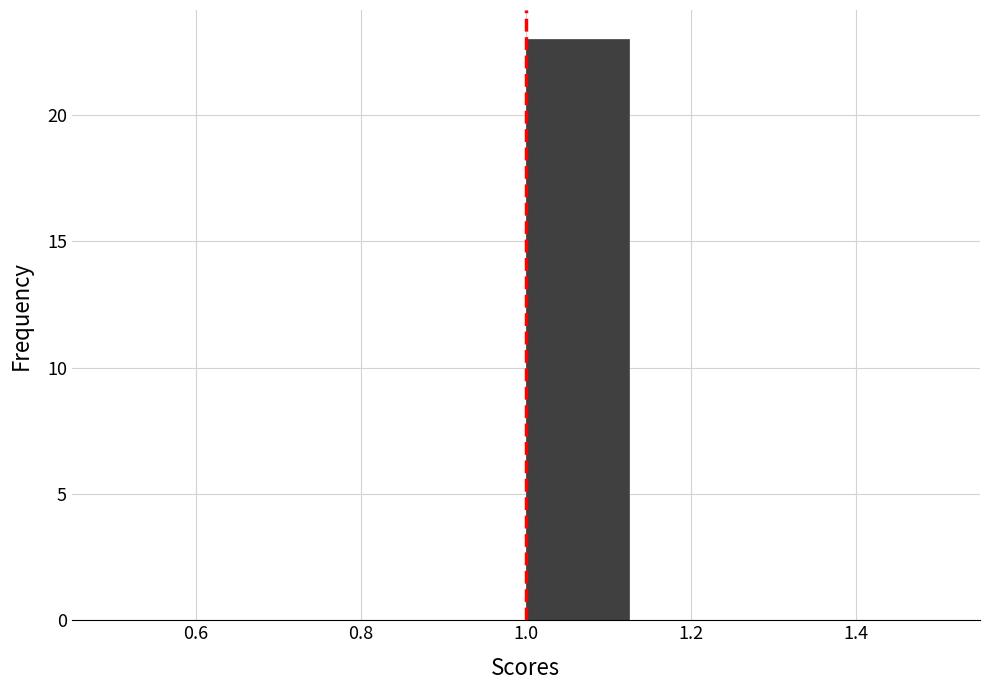

Reading left to right, transcribe this chart: for each bar, give the range it covers on the x-axis and its height. Neither the bar edges nor the heights are printed on the chart, so give them approximately, as read against the axes.

0.500 to 0.625: 0
0.625 to 0.750: 0
0.750 to 0.875: 0
0.875 to 1.000: 0
1.000 to 1.125: 23
1.125 to 1.250: 0
1.250 to 1.375: 0
1.375 to 1.500: 0